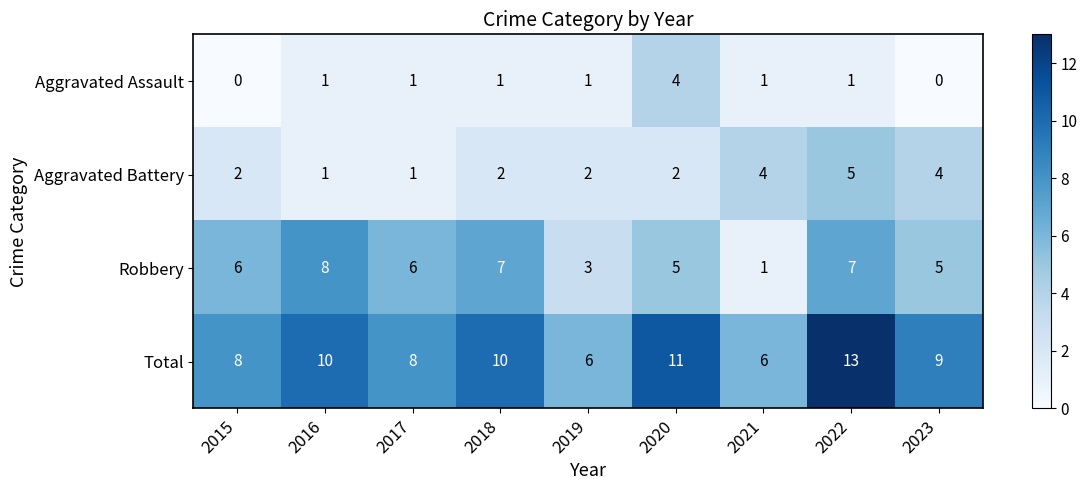

Rank the series by their maximum value, from highest to lowest.

Total, Robbery, Aggravated Battery, Aggravated Assault